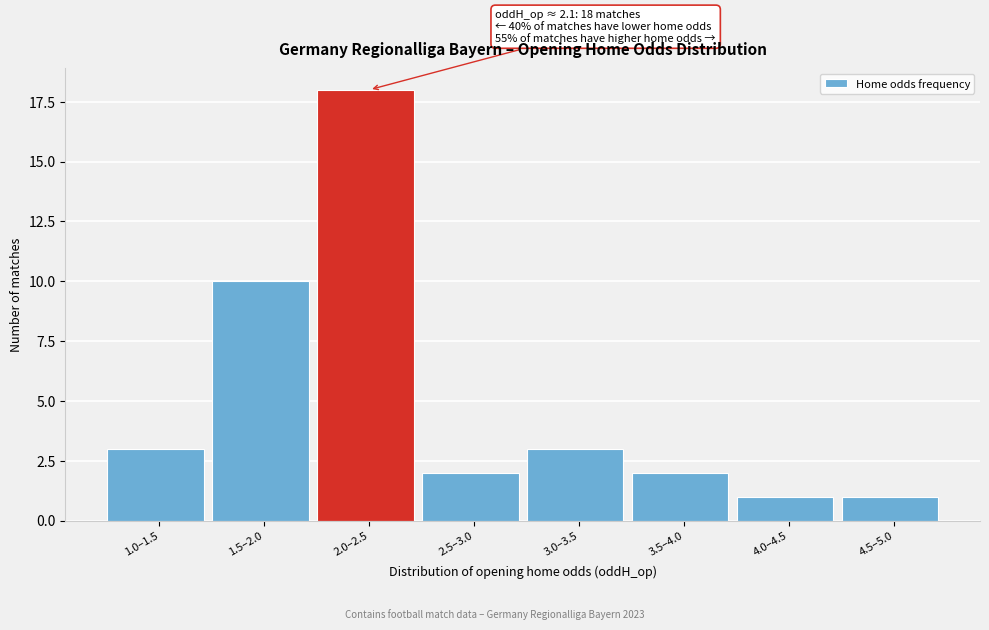

Reading left to right, list all the values displayed in this chart.

3	10	18	2	3	2	1	1